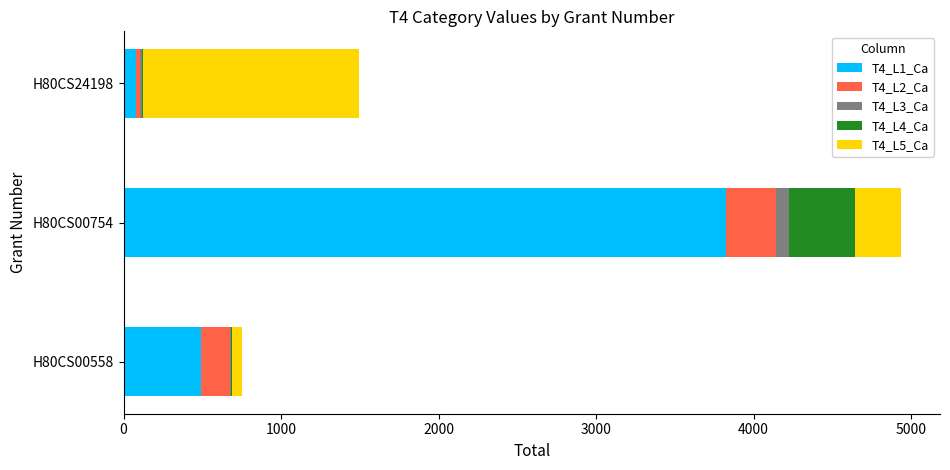

At which category is the sum across all series the highest?

H80CS00754